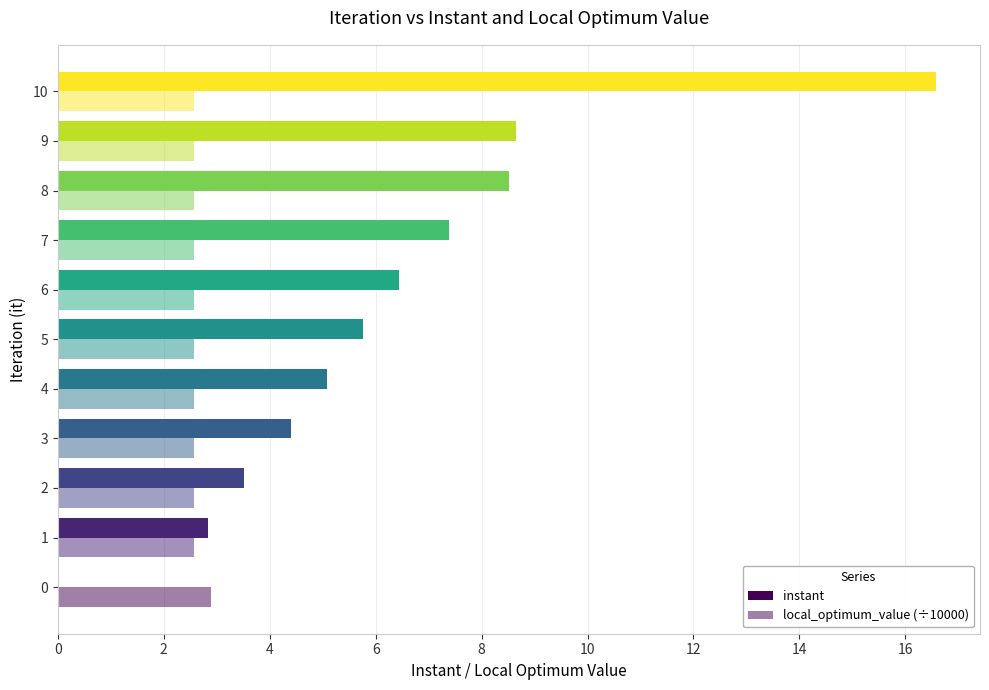

At how many categories does at least one series exceed 3?

9